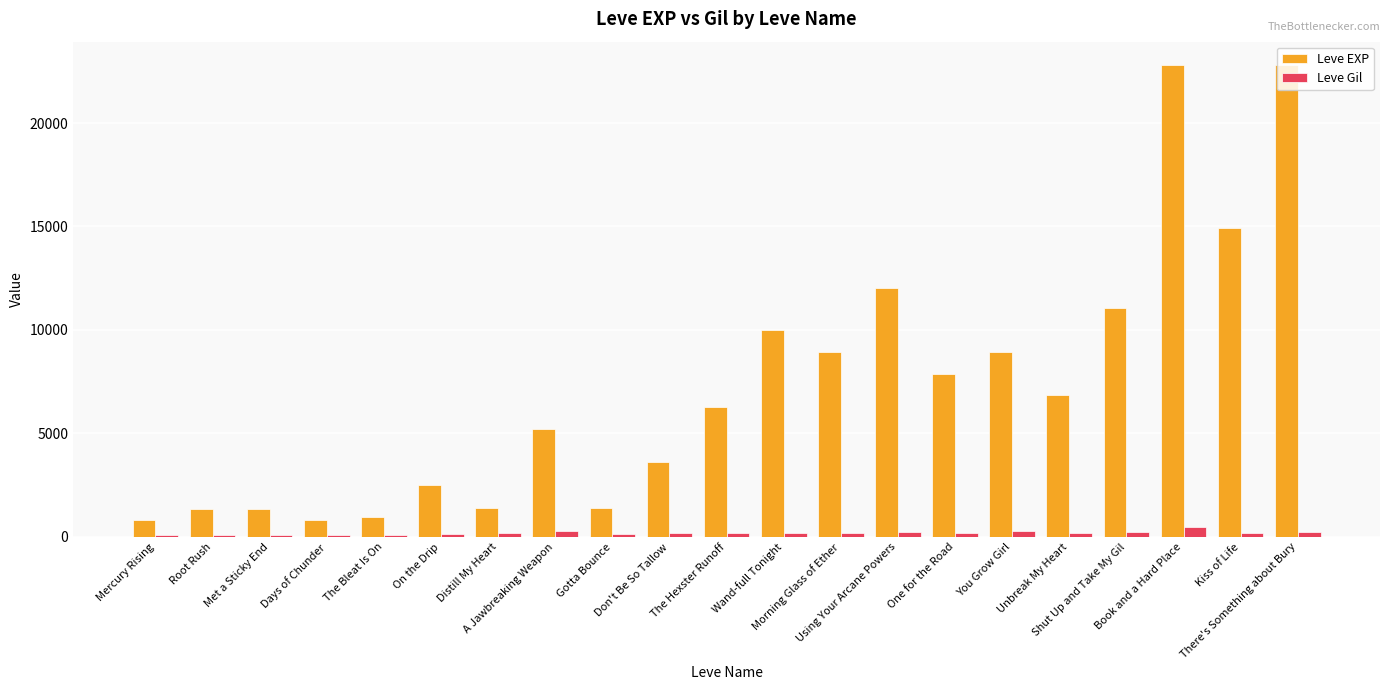

What is the total value across all series at Unbreak My Heart?

7055